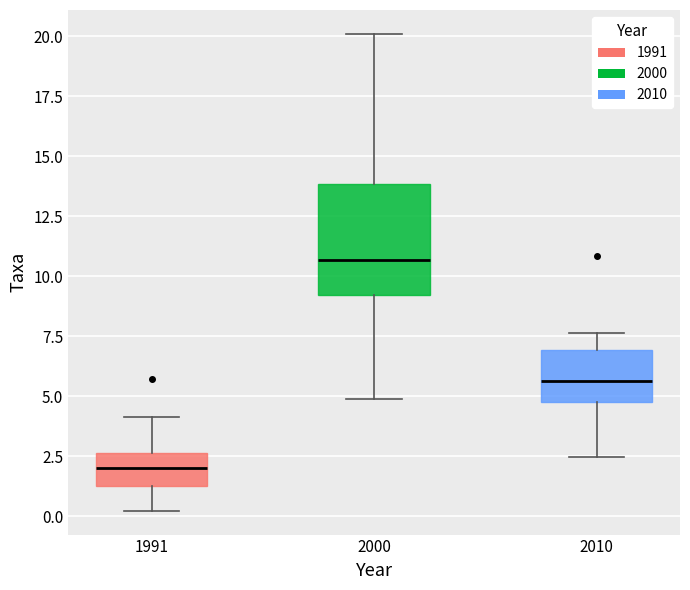

Comparing the boxes themselves (not the whiskers), which one is the tallest?

2000